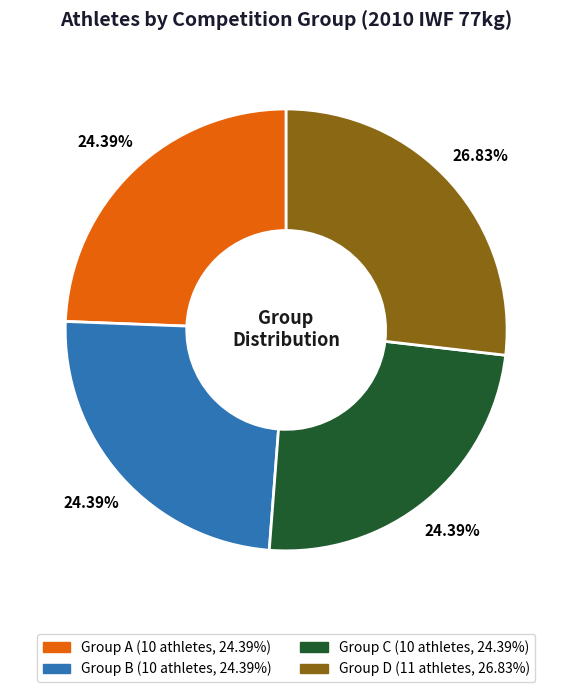

Is there any slice that represents more than half of the pie?

No